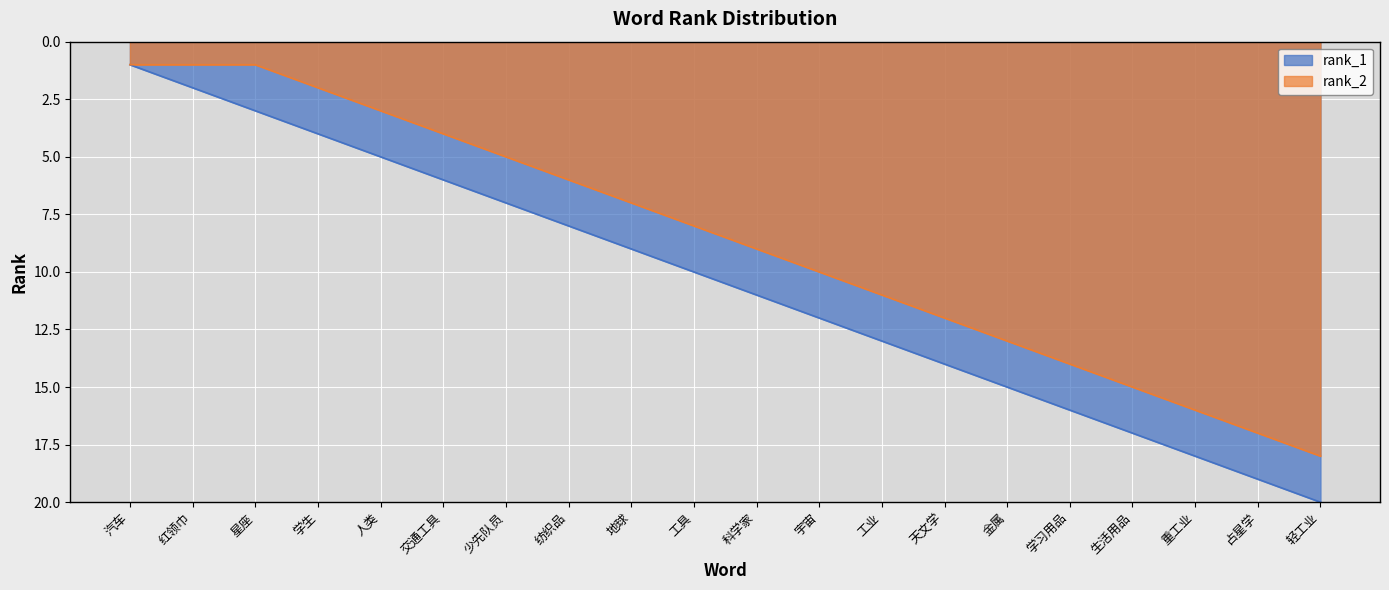

True or false: rank_2 and rank_1 cross at least once.

False